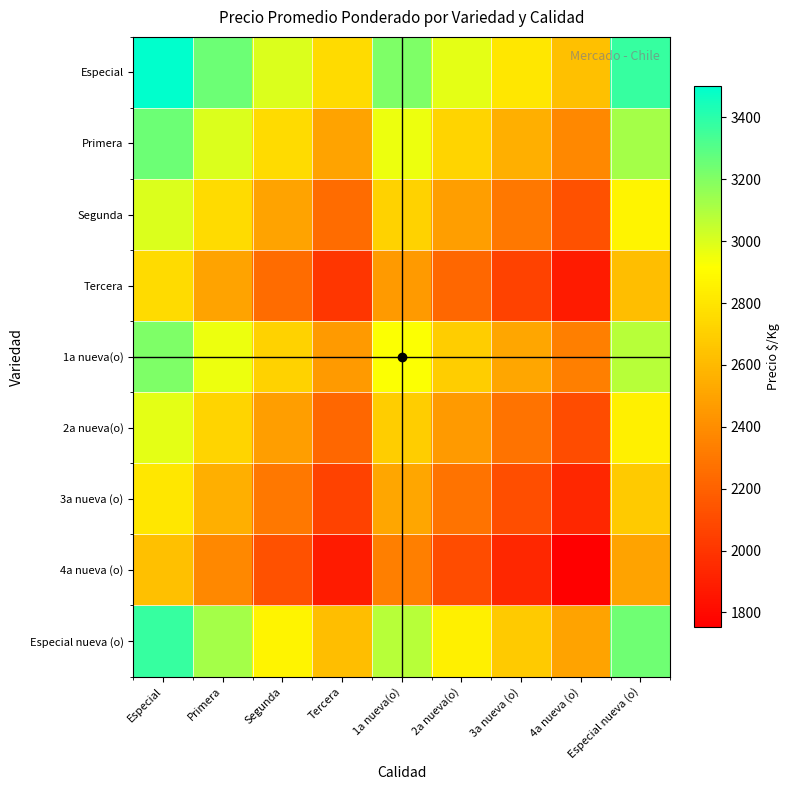

How many distinct data groups are displayed?

9